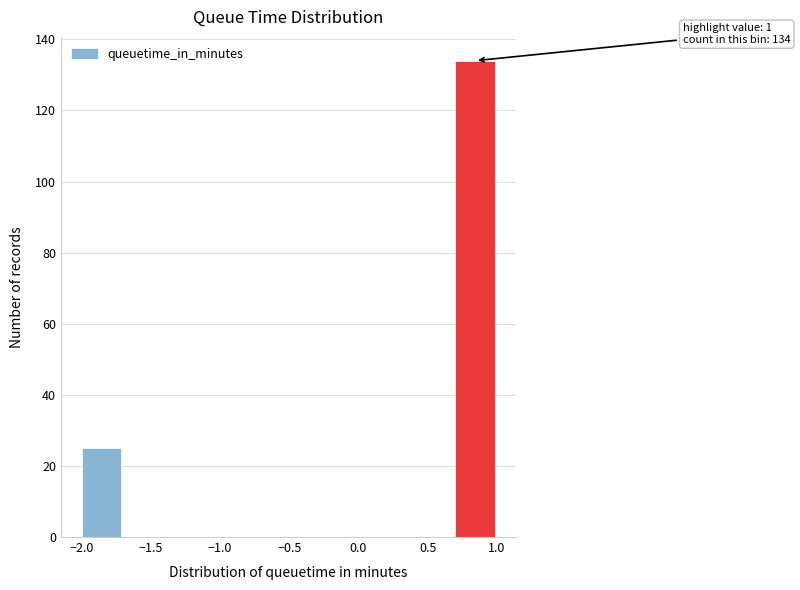

Which range on the x-axis has the tallest bar?

0.7 to 1.0